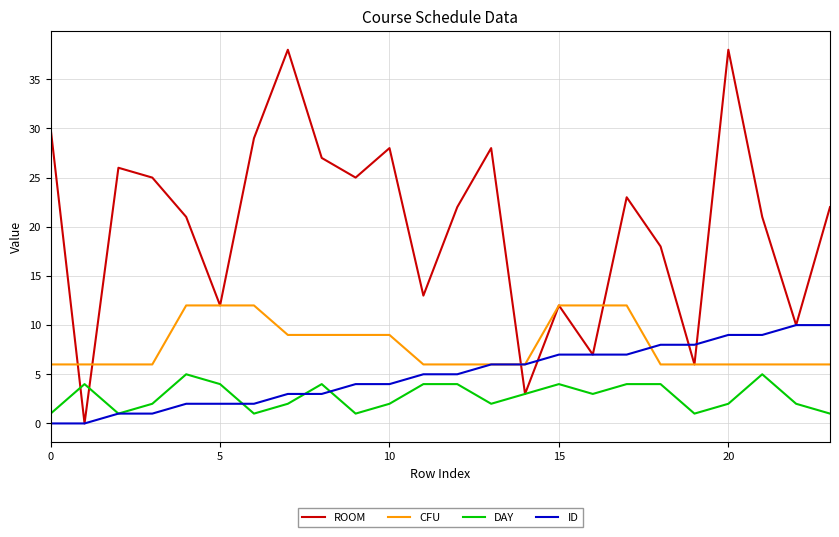

Which series has the widest spread of values?

ROOM